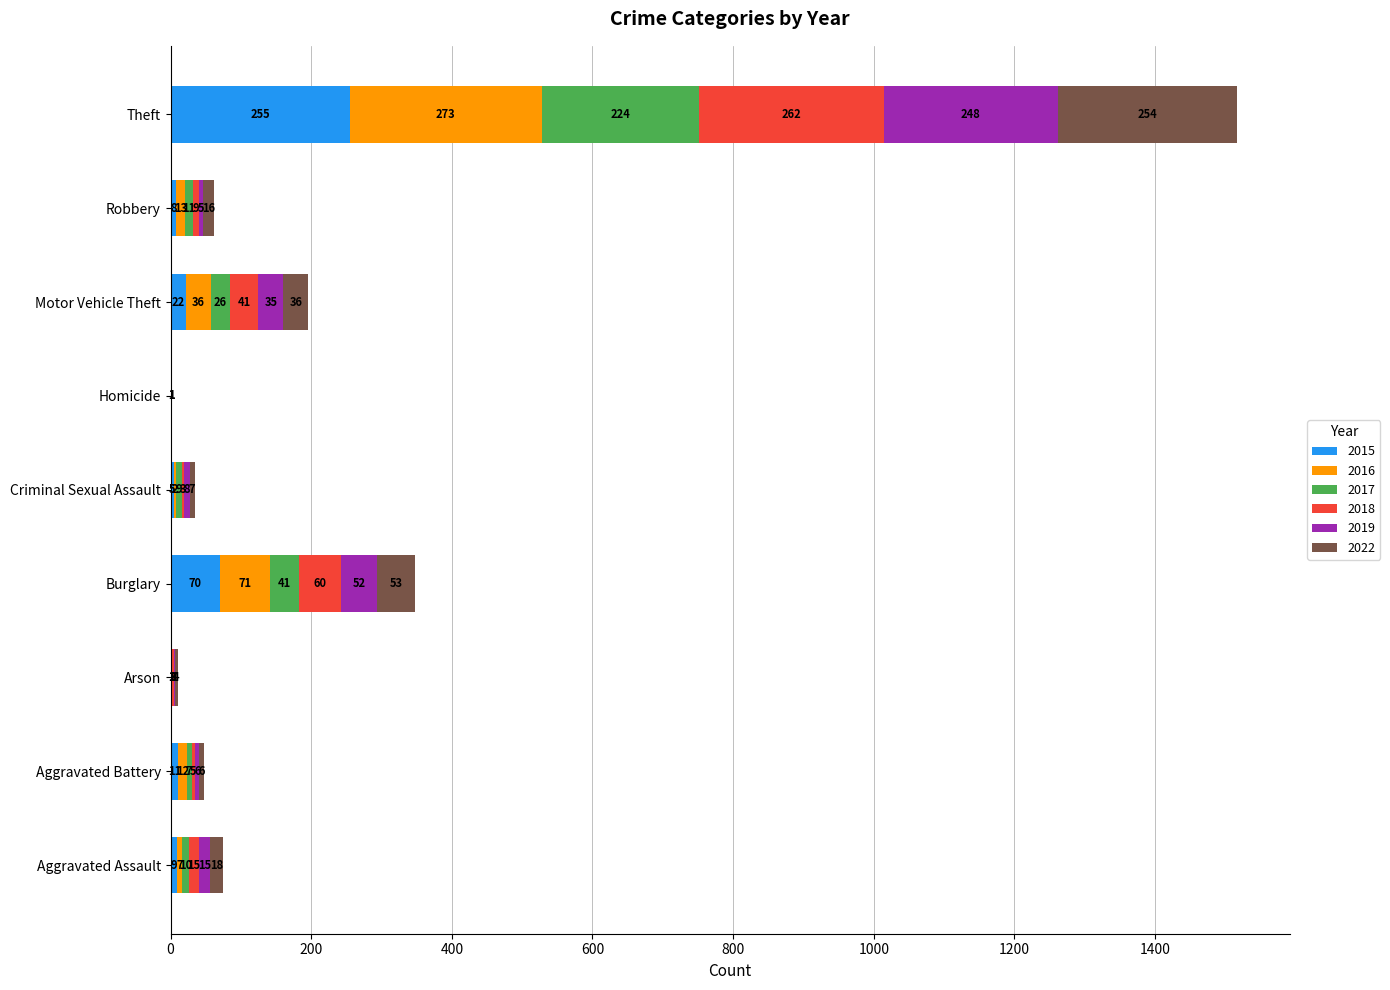

What is the total value across all series at Aggravated Assault?

74